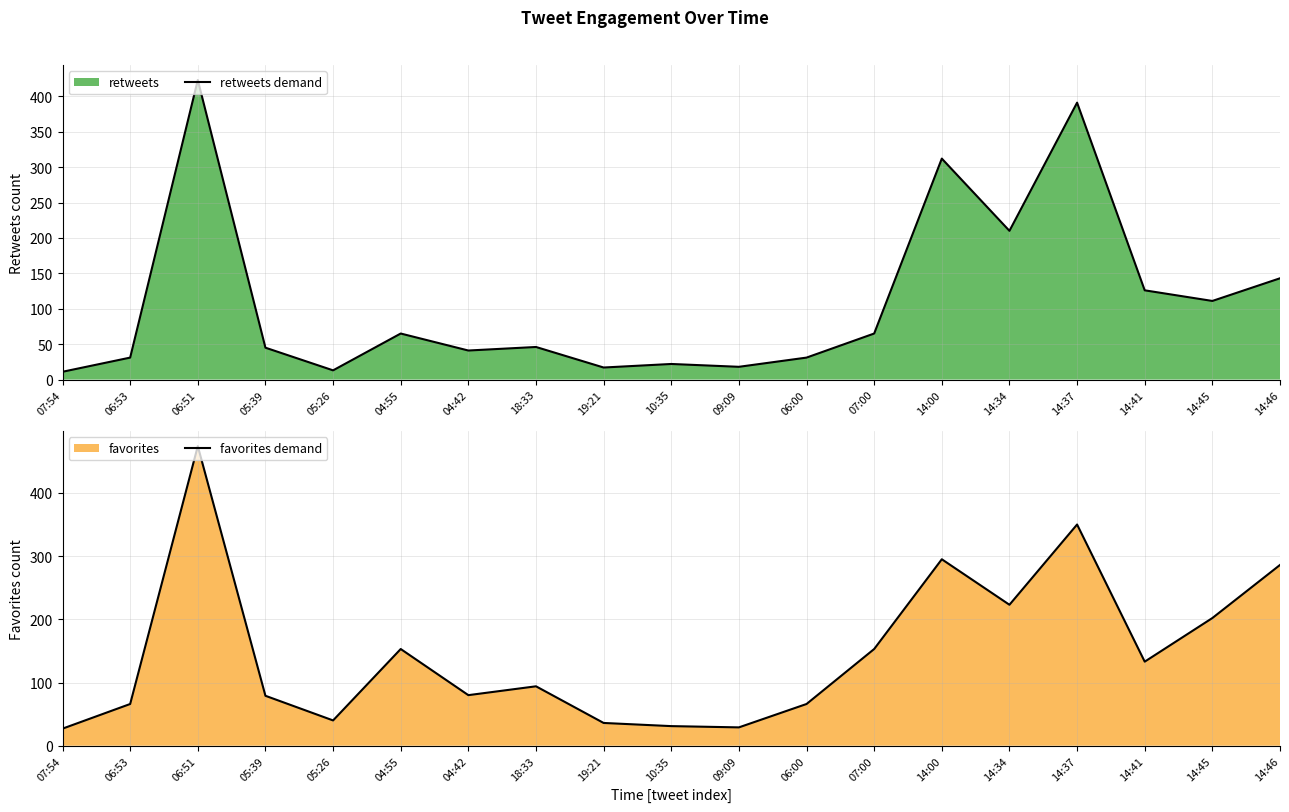

True or false: retweets demand has a value of 98 at 04:55.

False